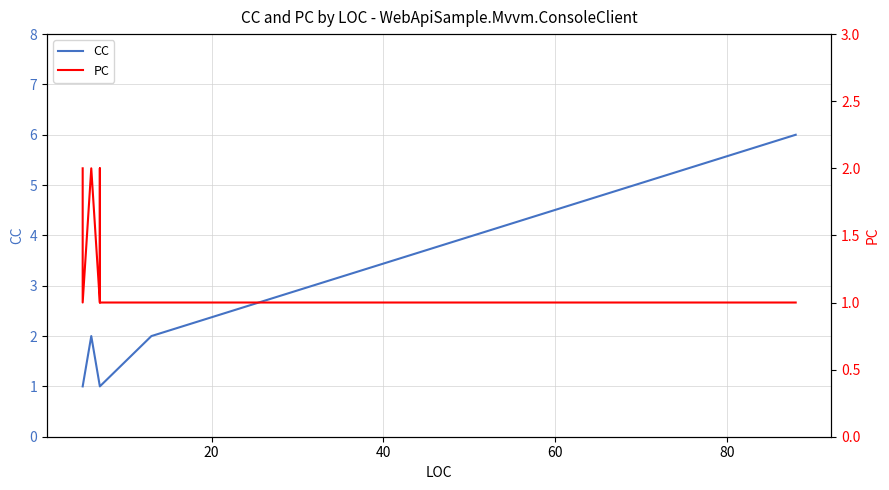

True or false: PC has a value of 1 at 6.

False